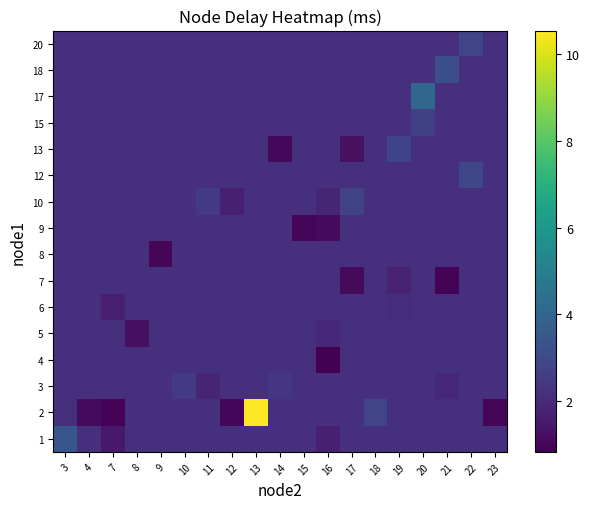

The value of 2 at 8 is 2.1. True or false?

True